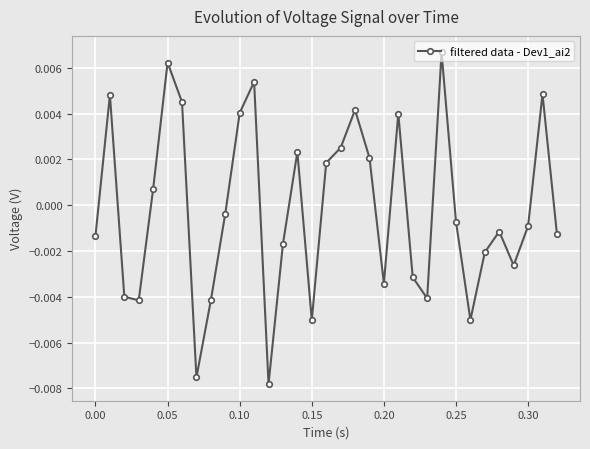

How many points are higher than both their immediate neighbors (excluding endpoints)?

9